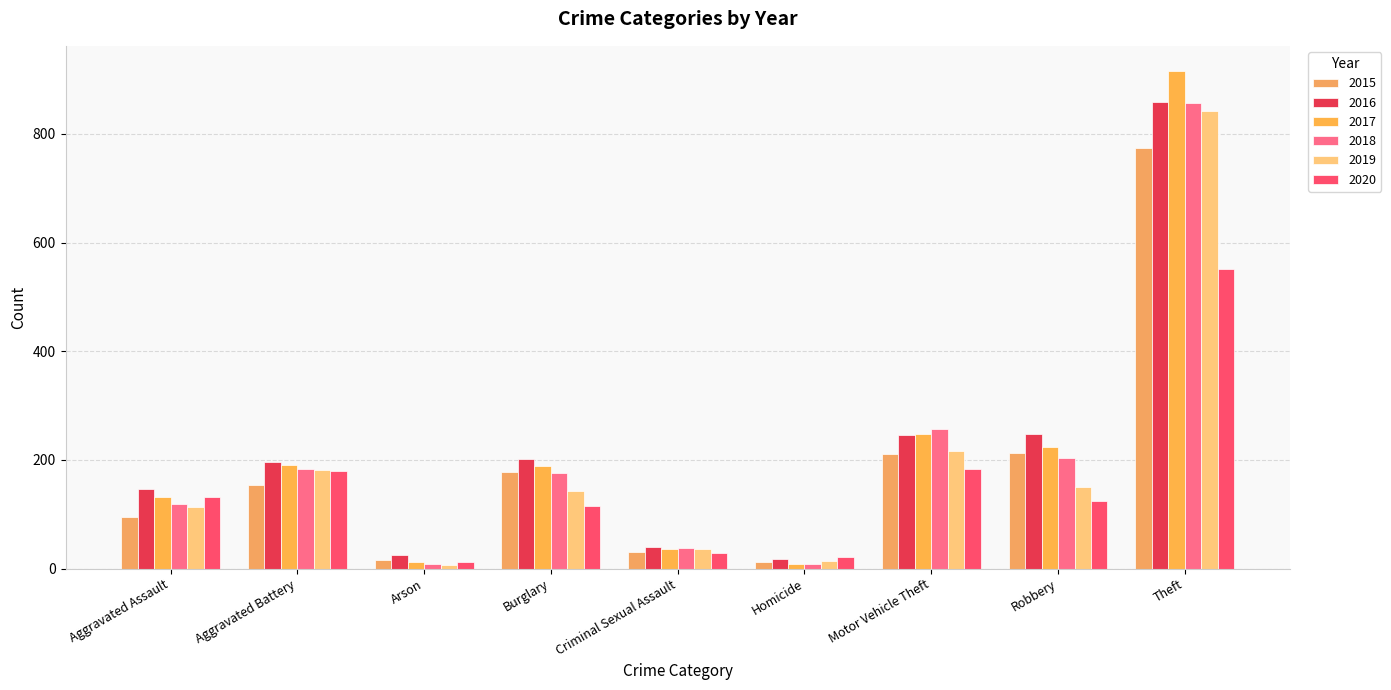

At which category is the sum across all series the highest?

Theft